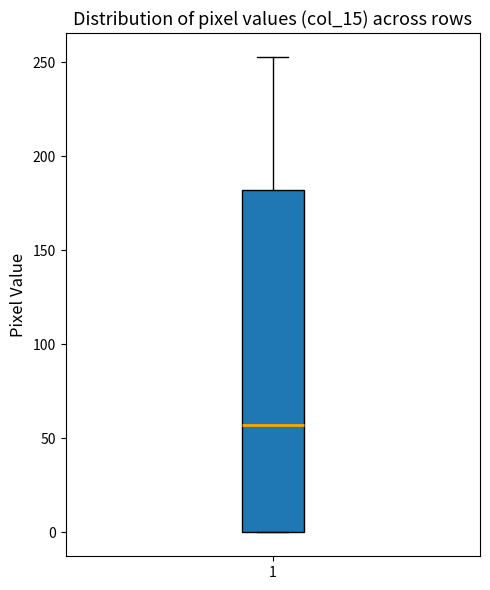

Where does the median line of the box at x = 1 sit on the y-axis? The values are not printed on the chart, so give them approximately, as read against the axis.

55